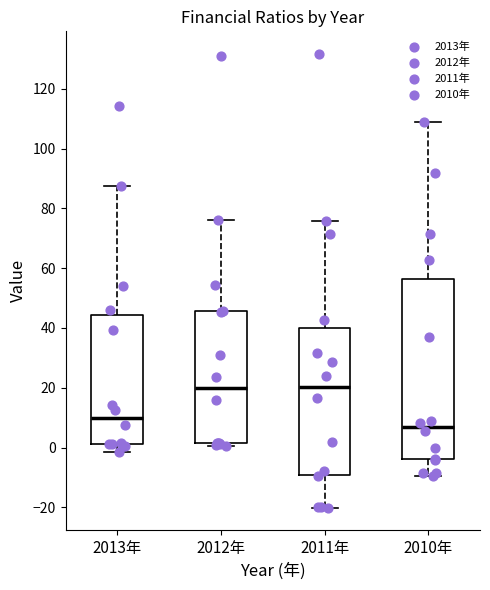

Reading left to right, read every box against the y-axis: the position of its median line, the range the box covers, and the ends of its whiskers. The values are not printed on the chart, so give them approximately, as read against the axis.

2013年: median 10, box 2 to 44, whiskers -2 to 88
2012年: median 20, box 2 to 46, whiskers 0 to 76
2011年: median 20, box -10 to 40, whiskers -20 to 76
2010年: median 6, box -4 to 56, whiskers -10 to 108